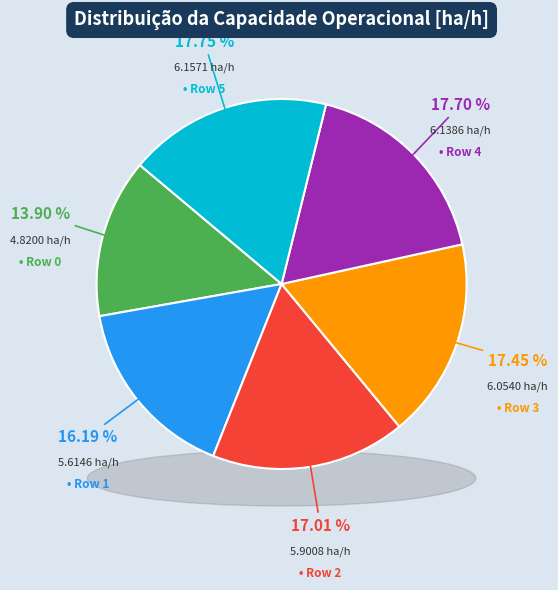

The Row 2 slice represents 23% of the pie. True or false?

False